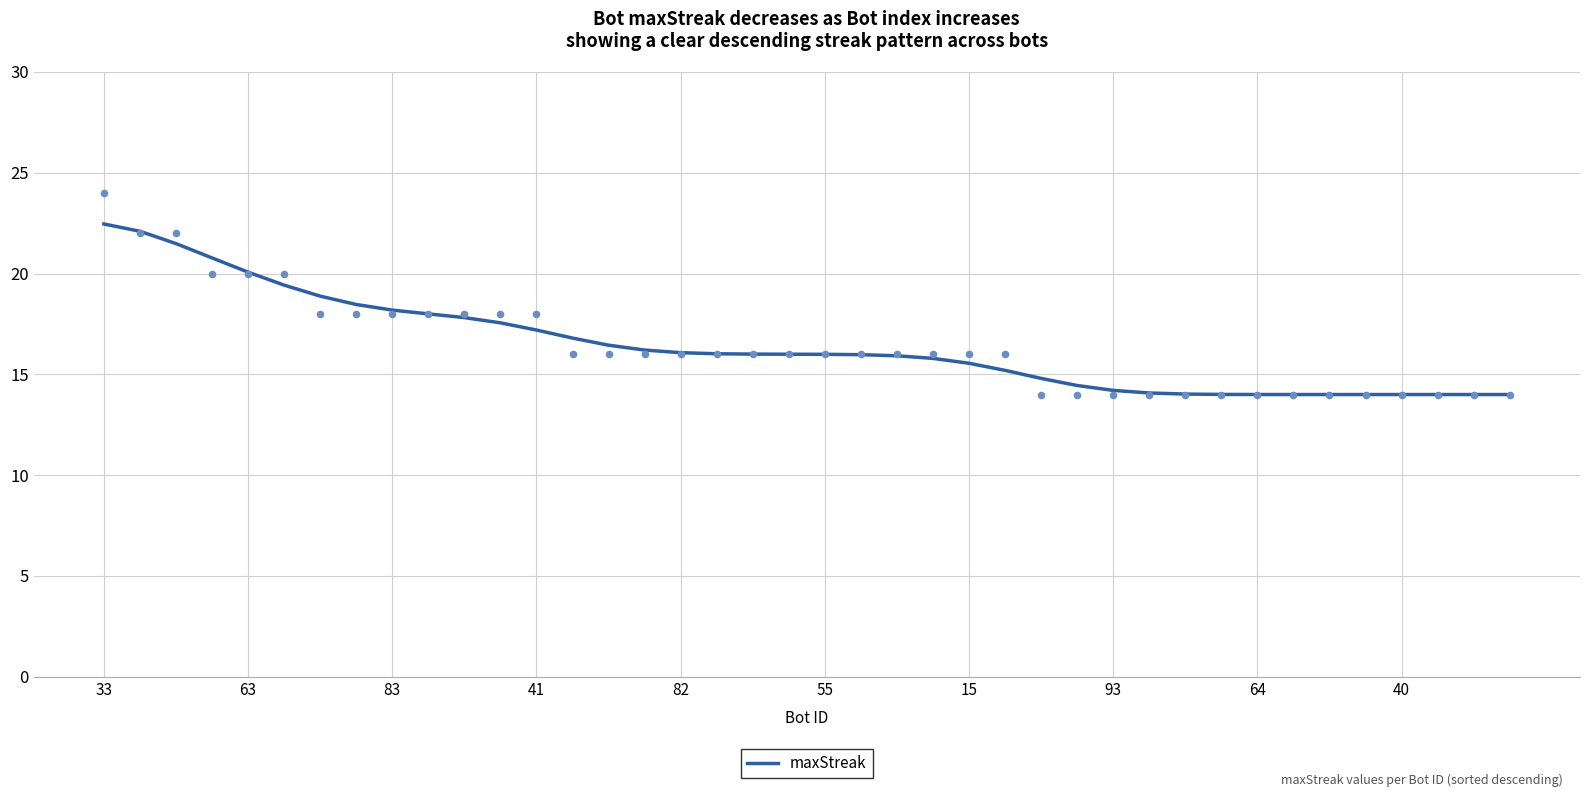

What is the lowest value of the maxStreak series?

14.0